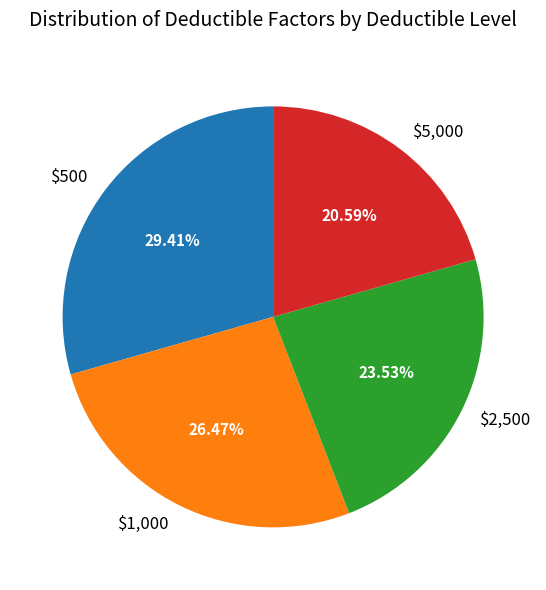

Is it true that $2,500 is 24% of the pie?

True